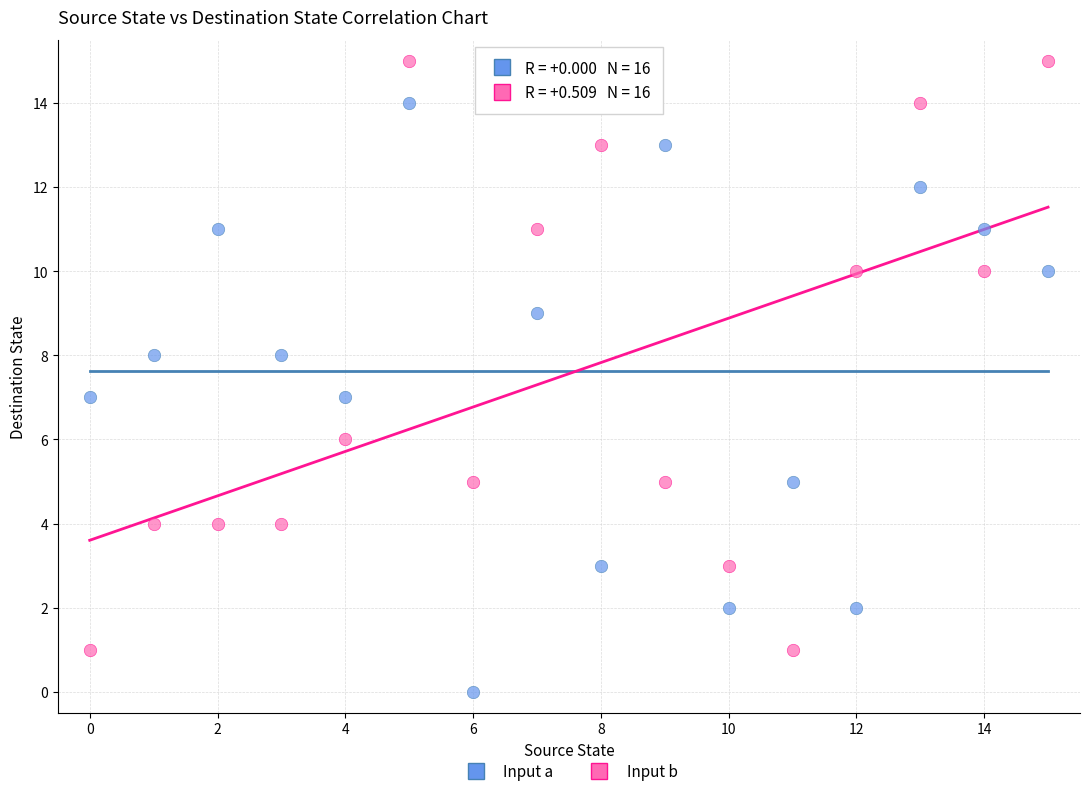

Which series reaches the maximum Y coordinate?

Input b